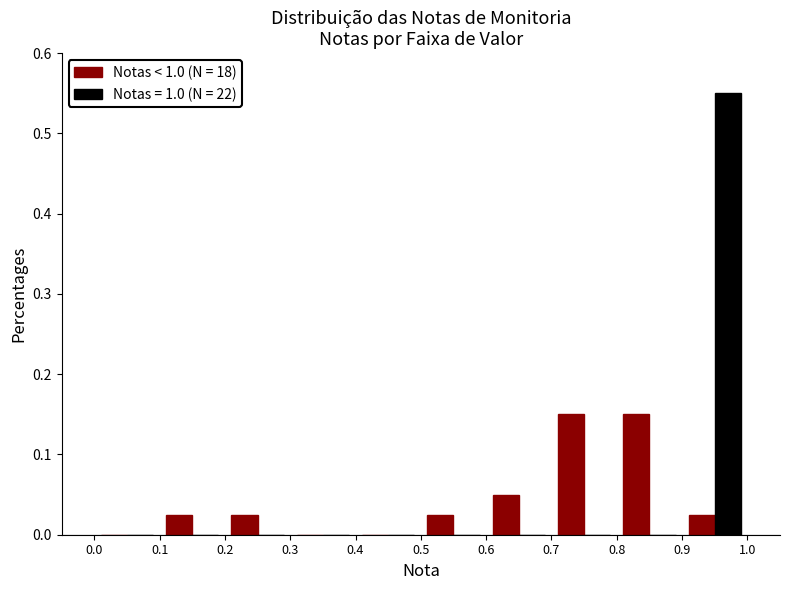

In the Notas = 1.0 (N = 22) series, which range on the x-axis has the tallest bar?

0.9 to 1.0